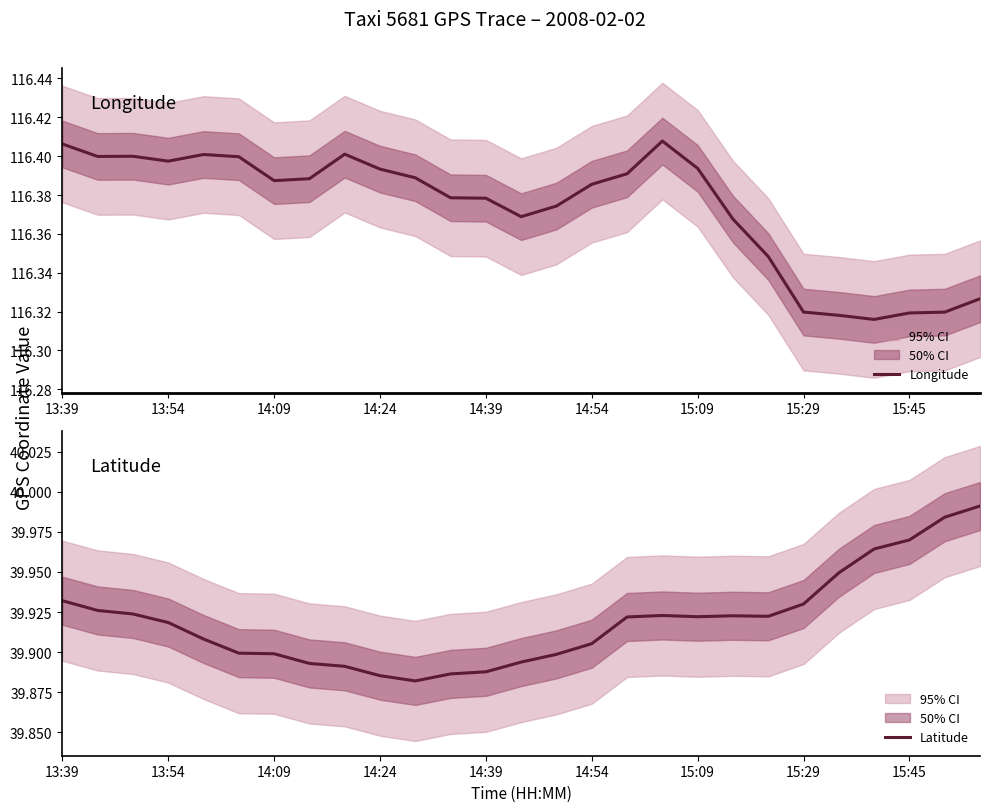

Which has a higher value, 23 or 13:39?

13:39